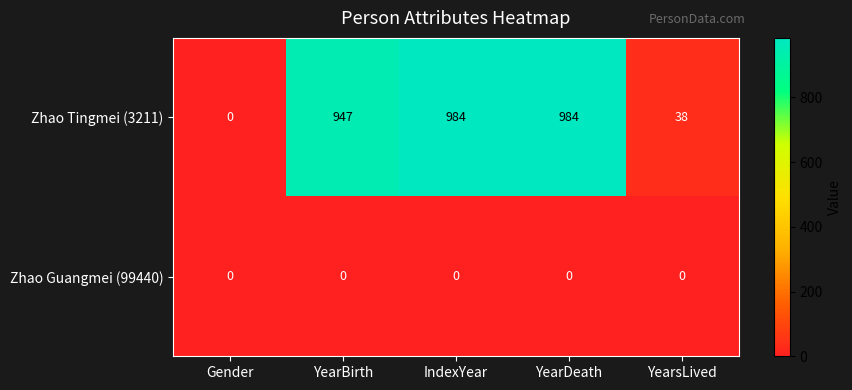

Between YearBirth and IndexYear, which series saw the biggest shift?

Zhao Tingmei (3211)